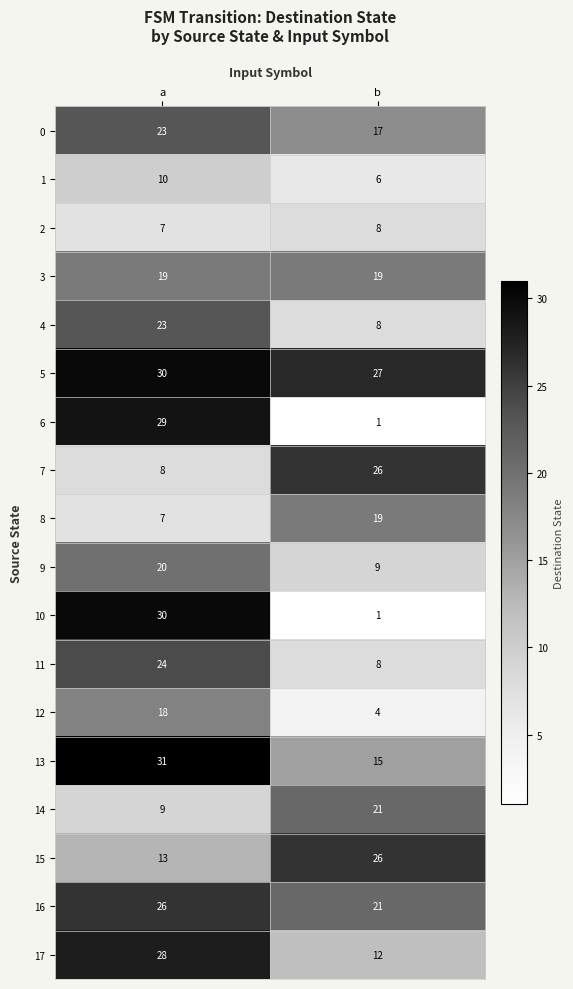

What is the minimum value for 13?

15